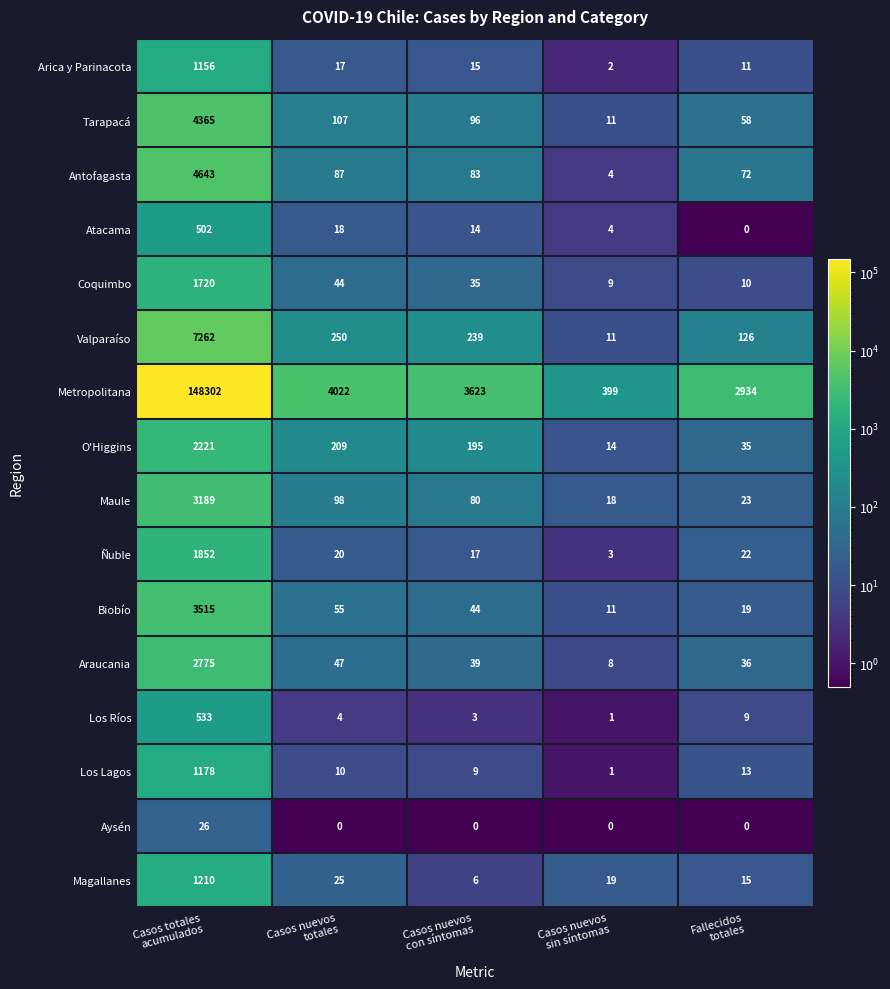

Count the number of data series in this chart.

16